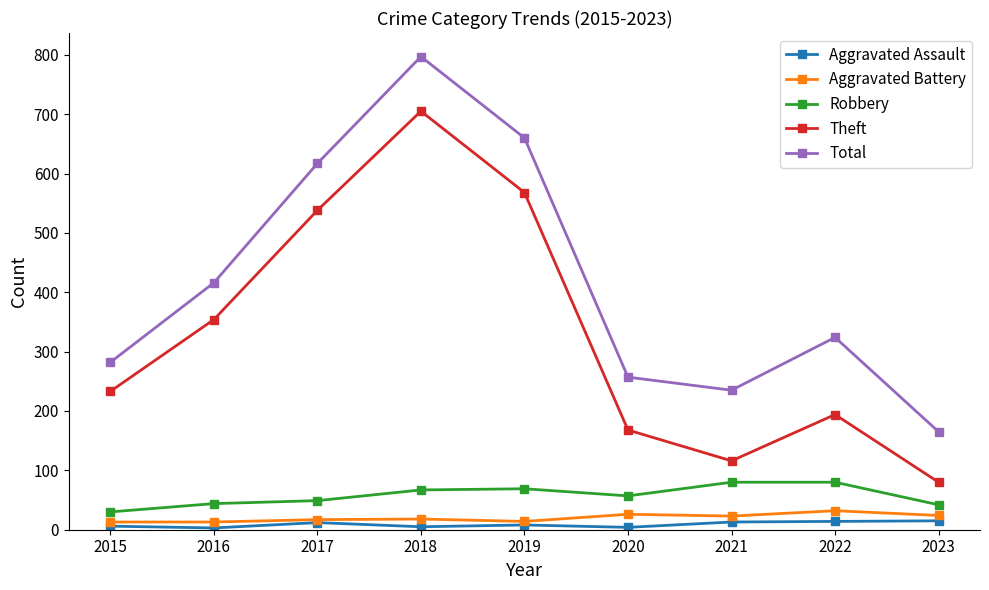

What is the value of the Theft point at the 4th from the left?

705